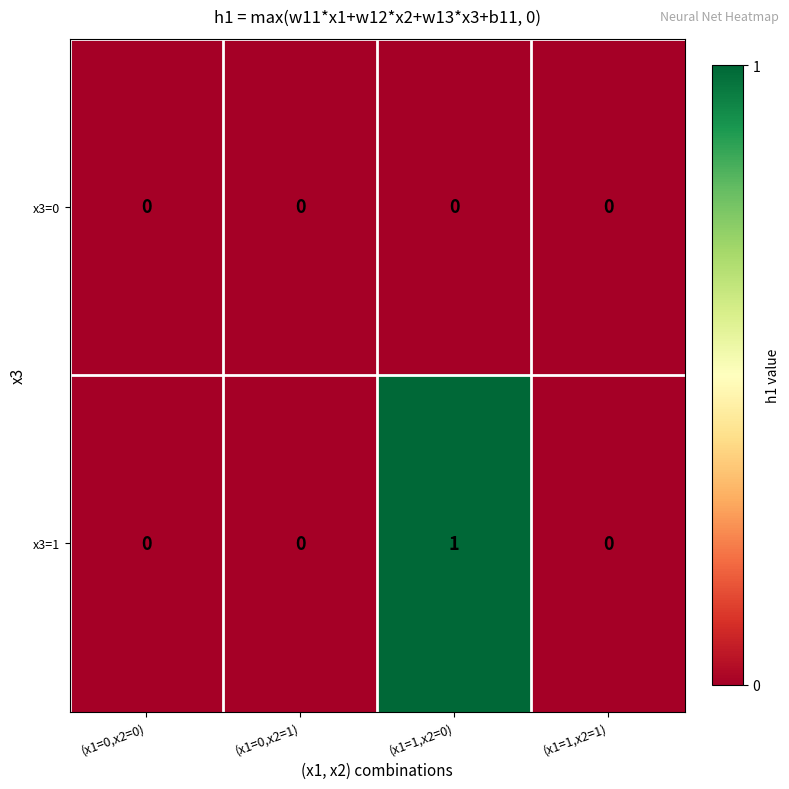

How many x3=1 values are between 0 and 1?

4